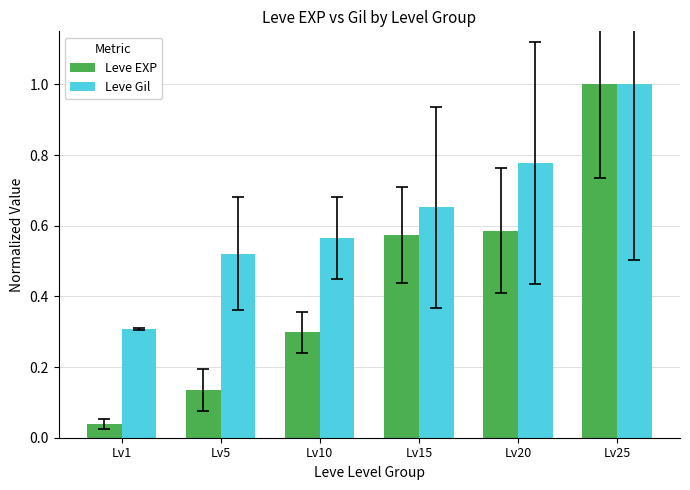

What is the maximum value for Leve EXP?

1.0